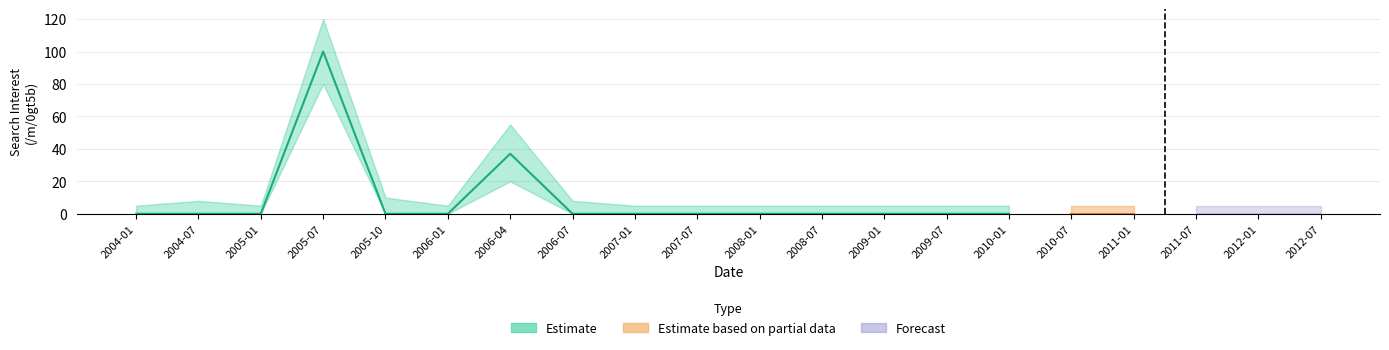

True or false: /m/0gt5b_center and /m/0gt5b_upper cross at least once.

False